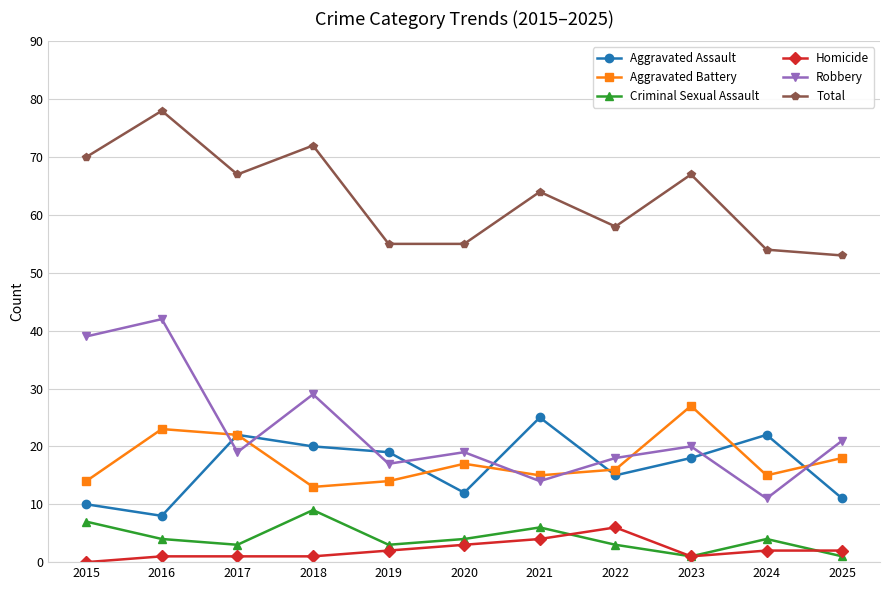

At which category does the chart reach its minimum across all series?

2015